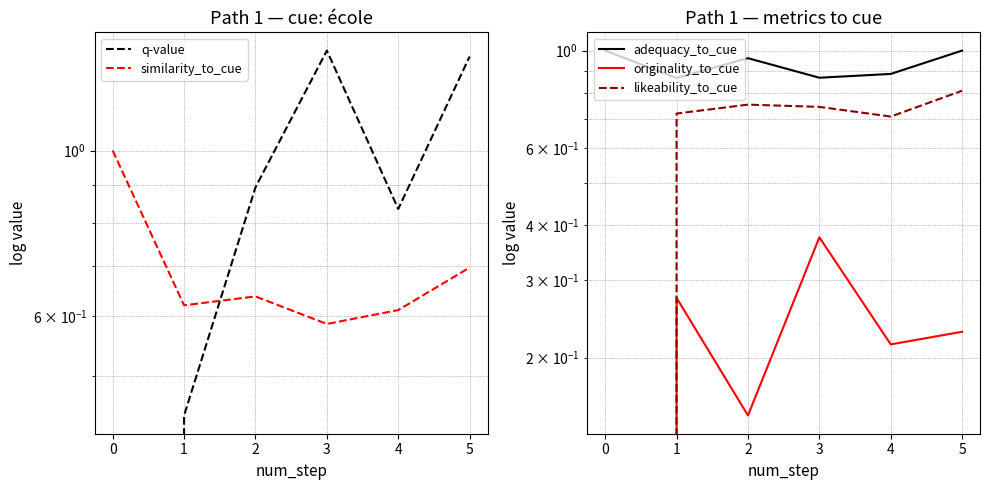

The likeability_to_cue series shows 0.5 at 1. True or false?

False